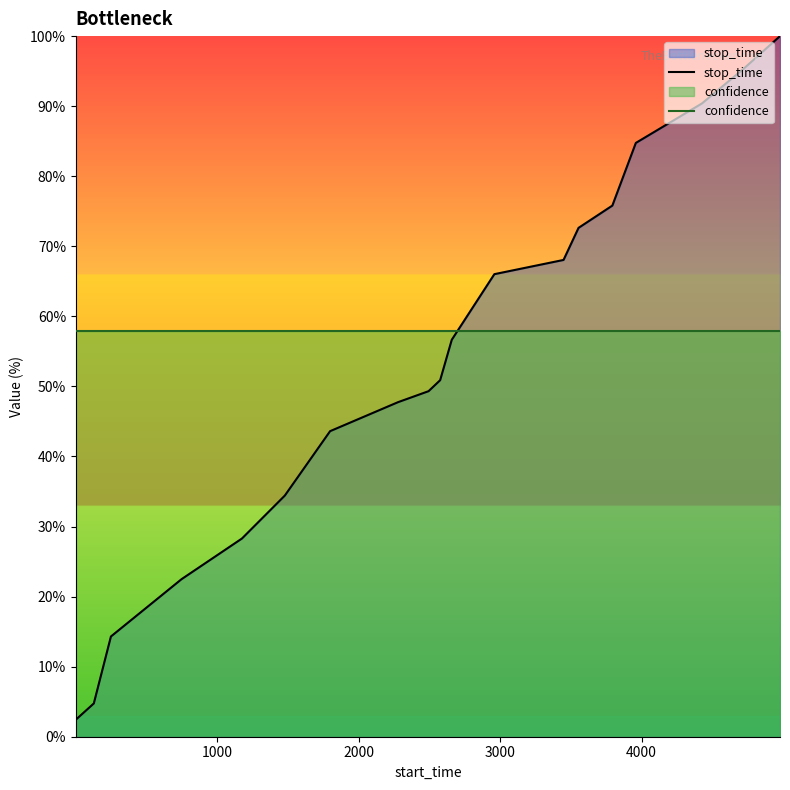

Which series has the largest total across all categories?

confidence